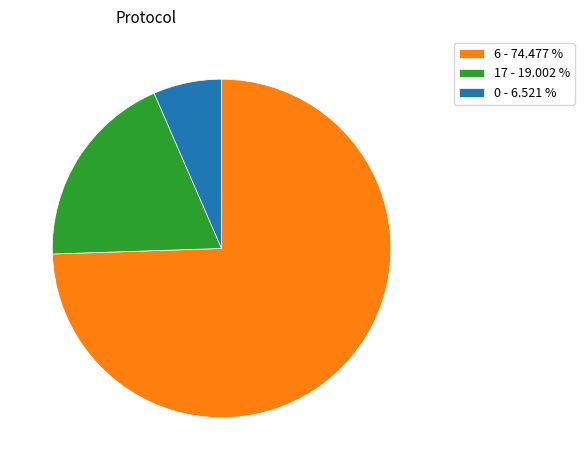

Which category accounts for the majority?

6 - 74.477 %